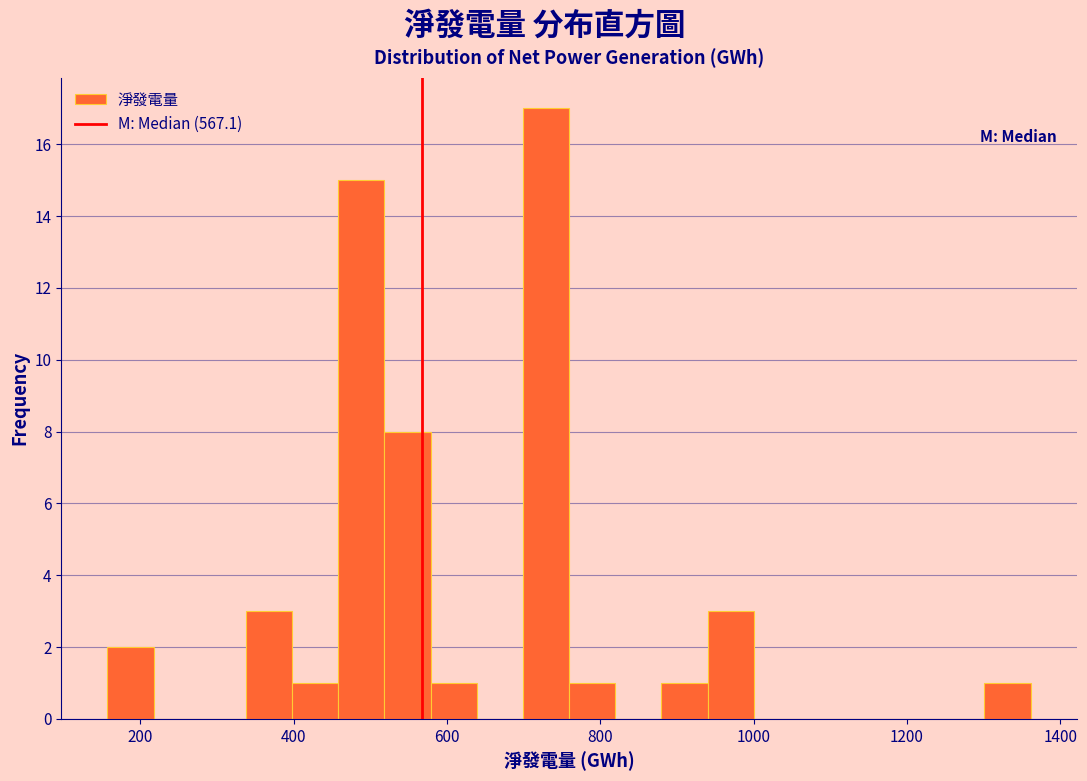

Around what value on the x-axis is the tallest bar? Give the approximate position of its centre, as read against the axis.

720